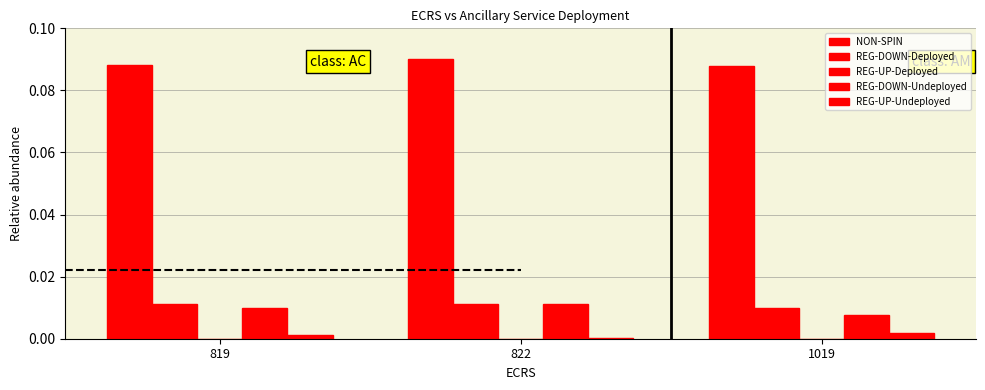

What is the total value across all series at 819?

0.1